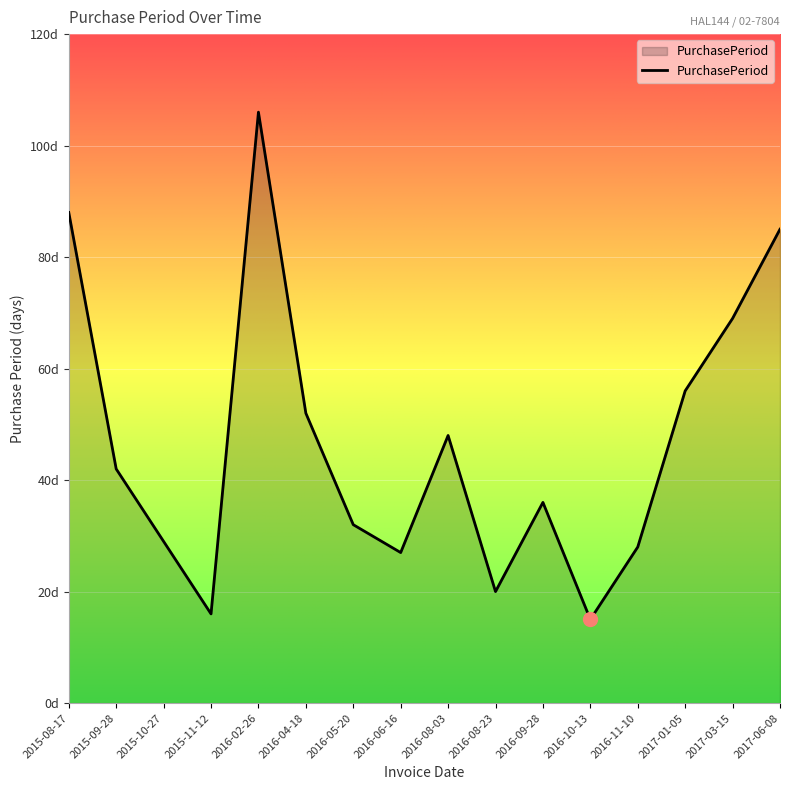

The value at 2017-01-05 is 56. True or false?

True